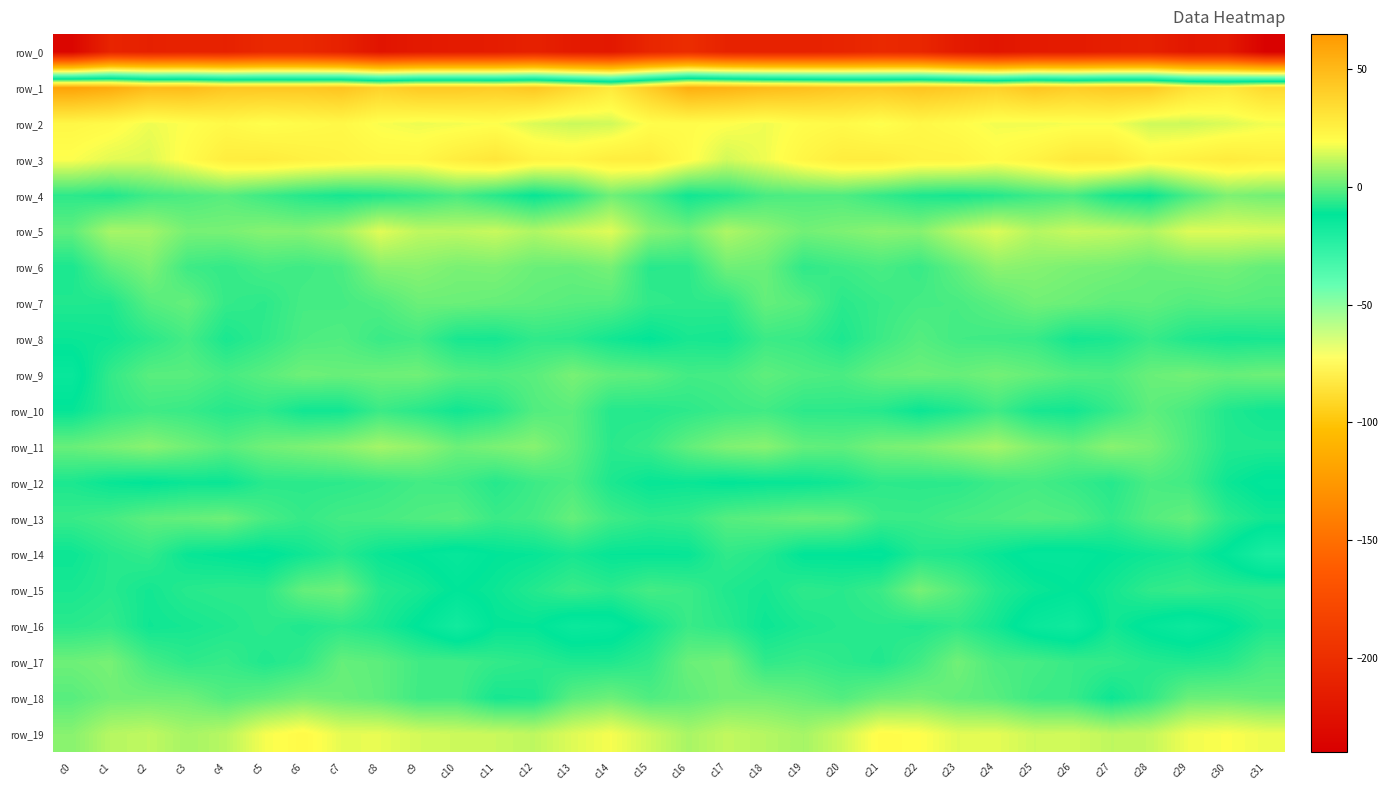

What is the difference between the maximum and minimum values in the row_5 series?

15.6